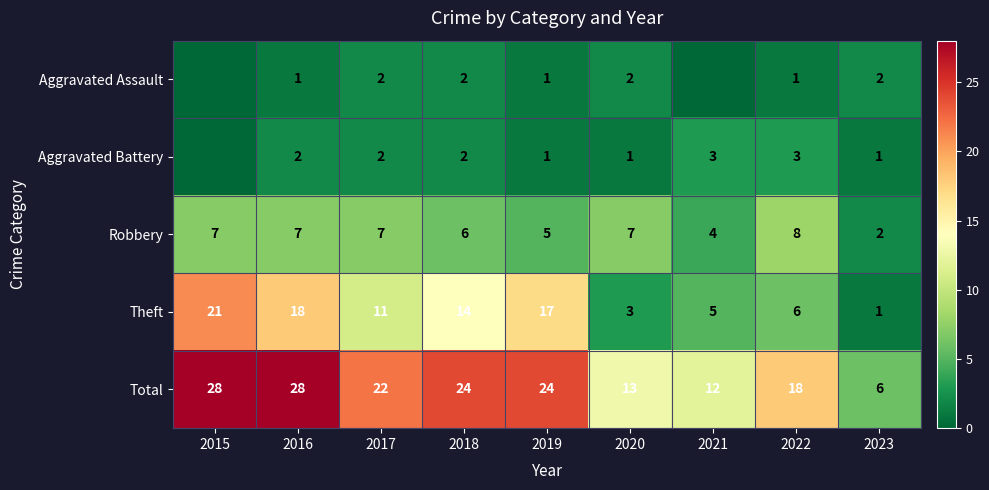

How many data points in Robbery are less than 7?

4